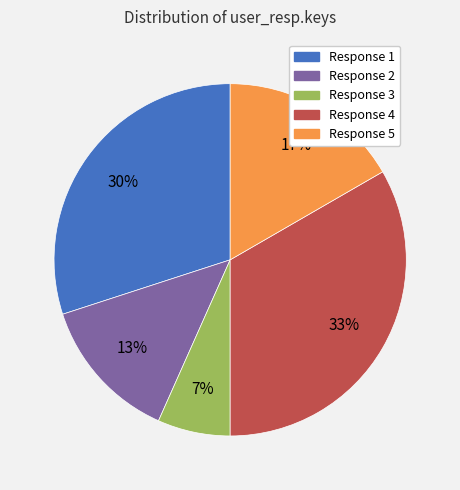

Is there any slice that represents more than half of the pie?

No